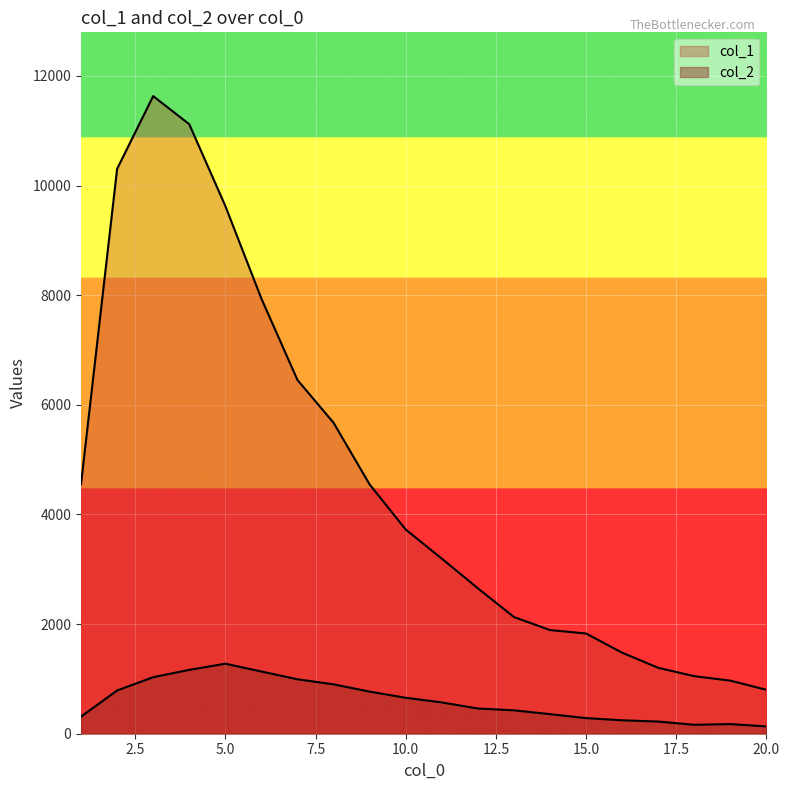

What is the value of the col_1 point at the 4th from the left?

11118